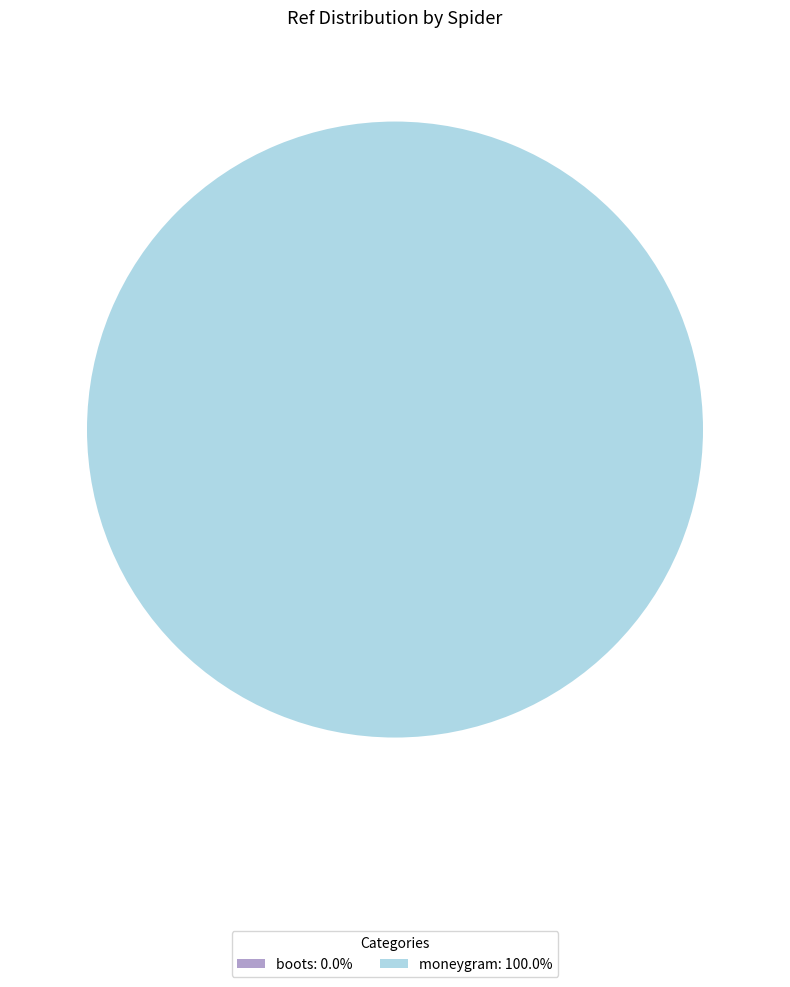

Does any single category account for the majority?

Yes